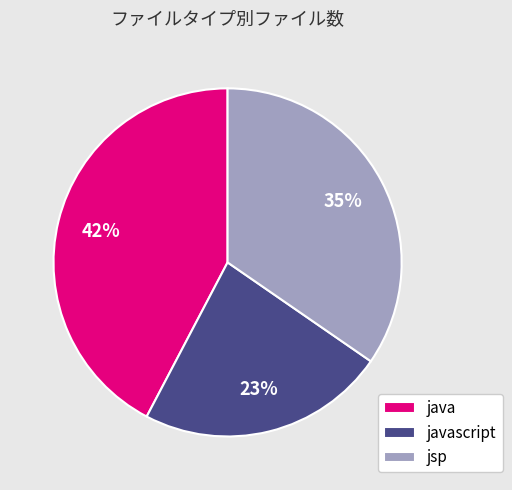

Does javascript represent more than half of the total?

No